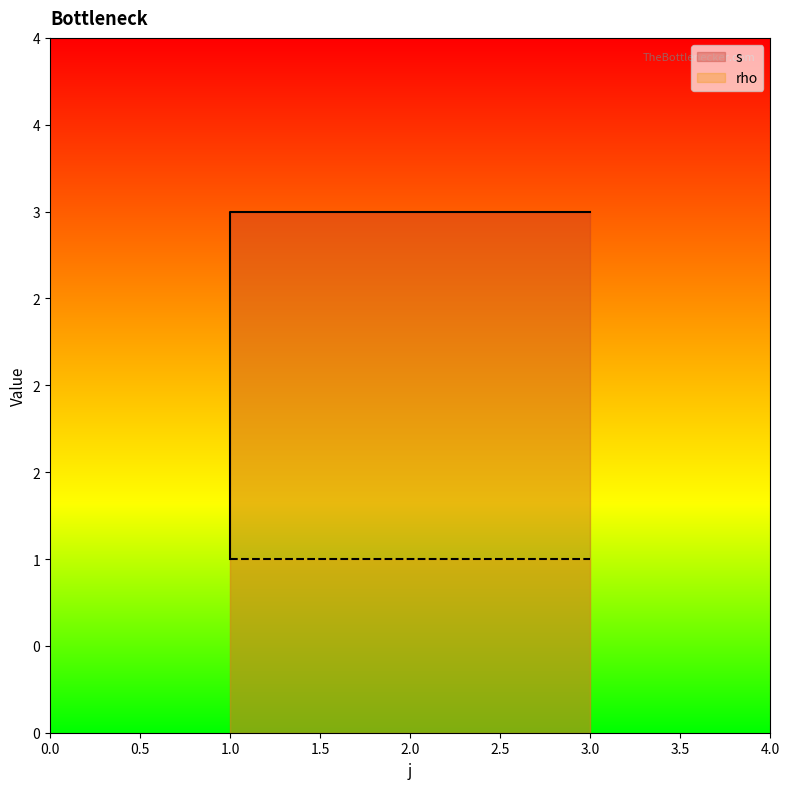

What is the sum of all values?

9